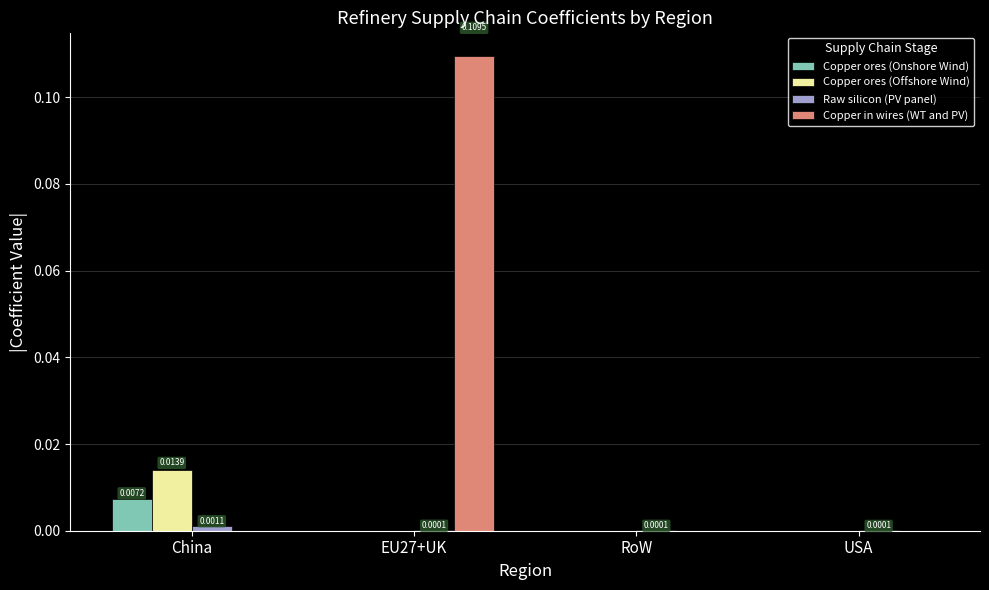

Which series changed the most between China and USA?

Copper ores (Offshore Wind)